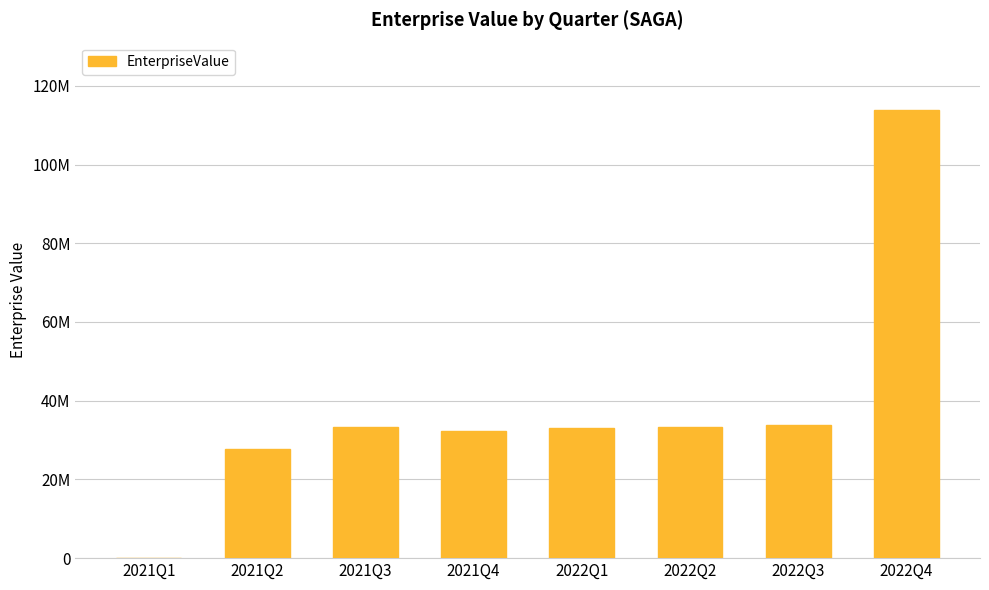

How many data points are above 33284010?

3